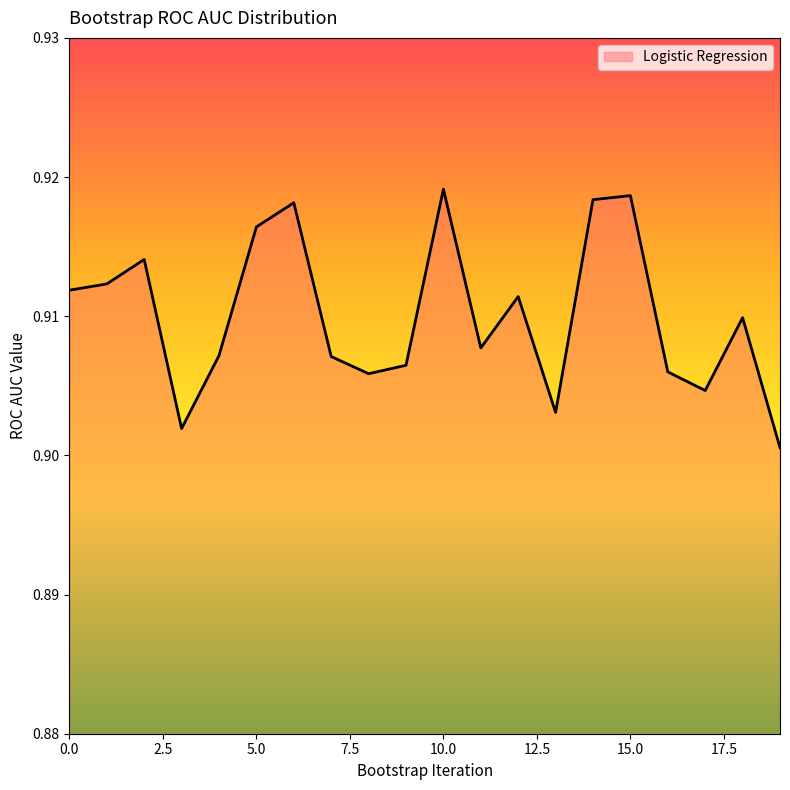

Is this an area chart (filled region under the line)?

Yes